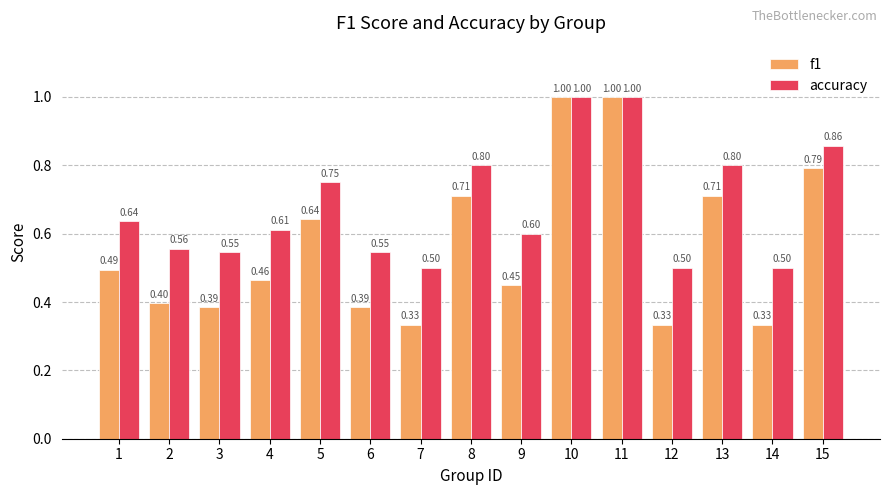

What value does the f1 series have at 11?

1.0